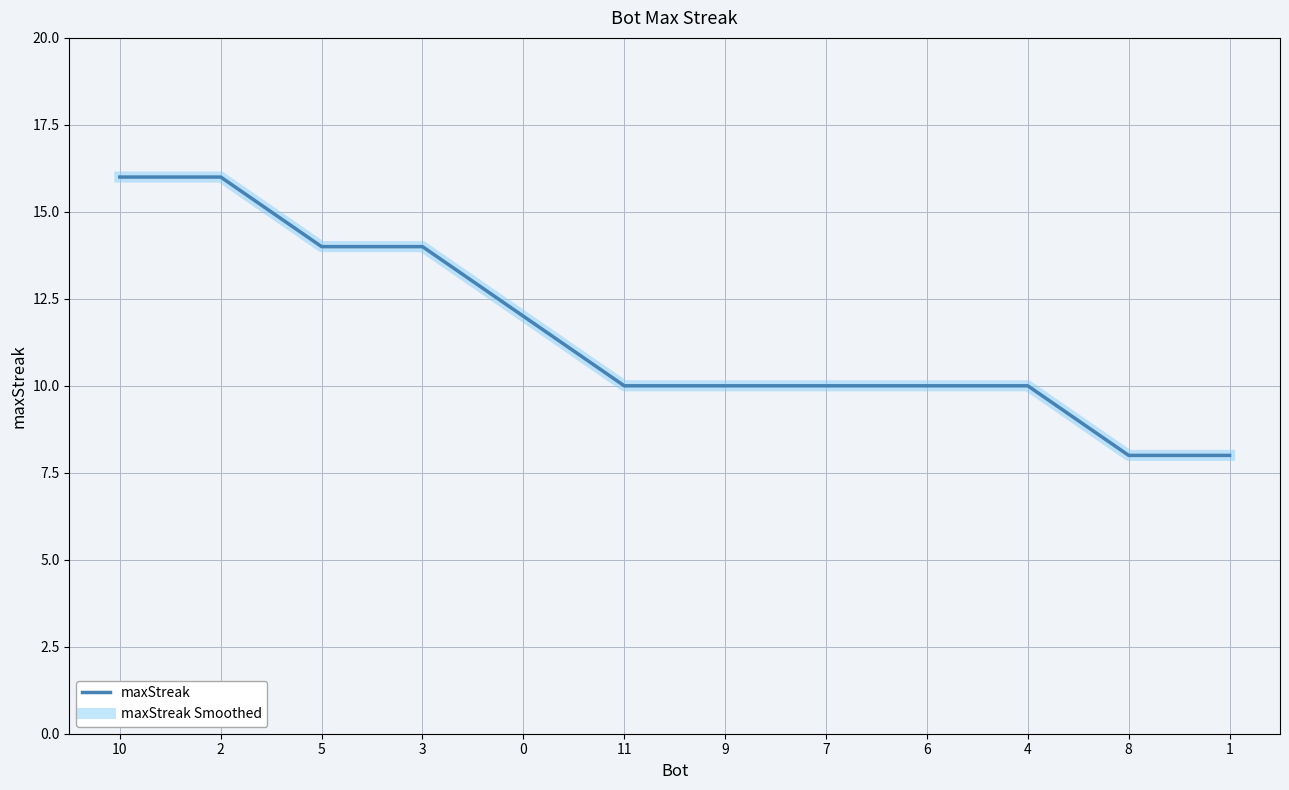

Where does the maxStreak series first go above 10?

10